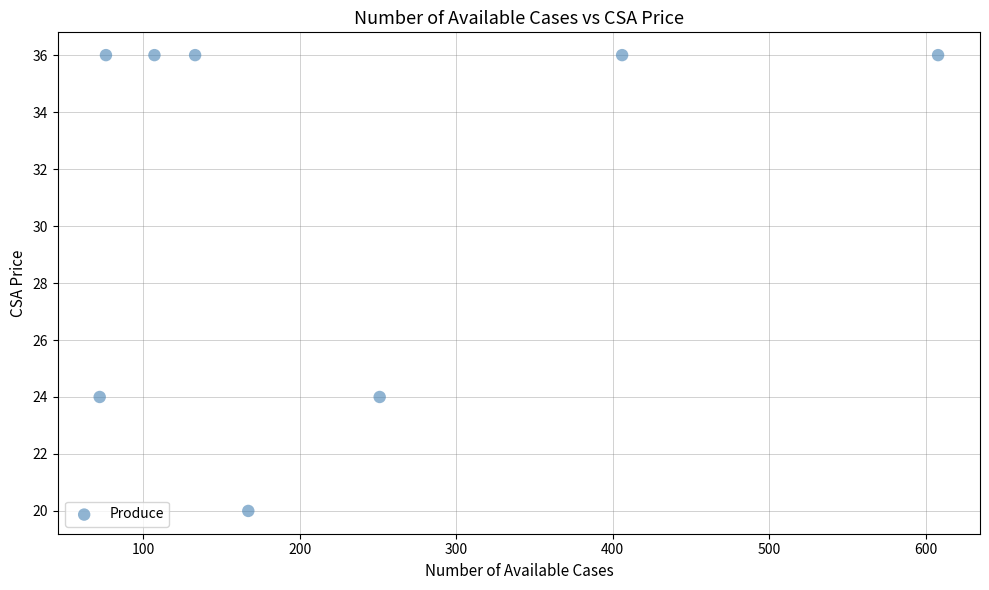

What is the range of Y values (max minus min)?

16